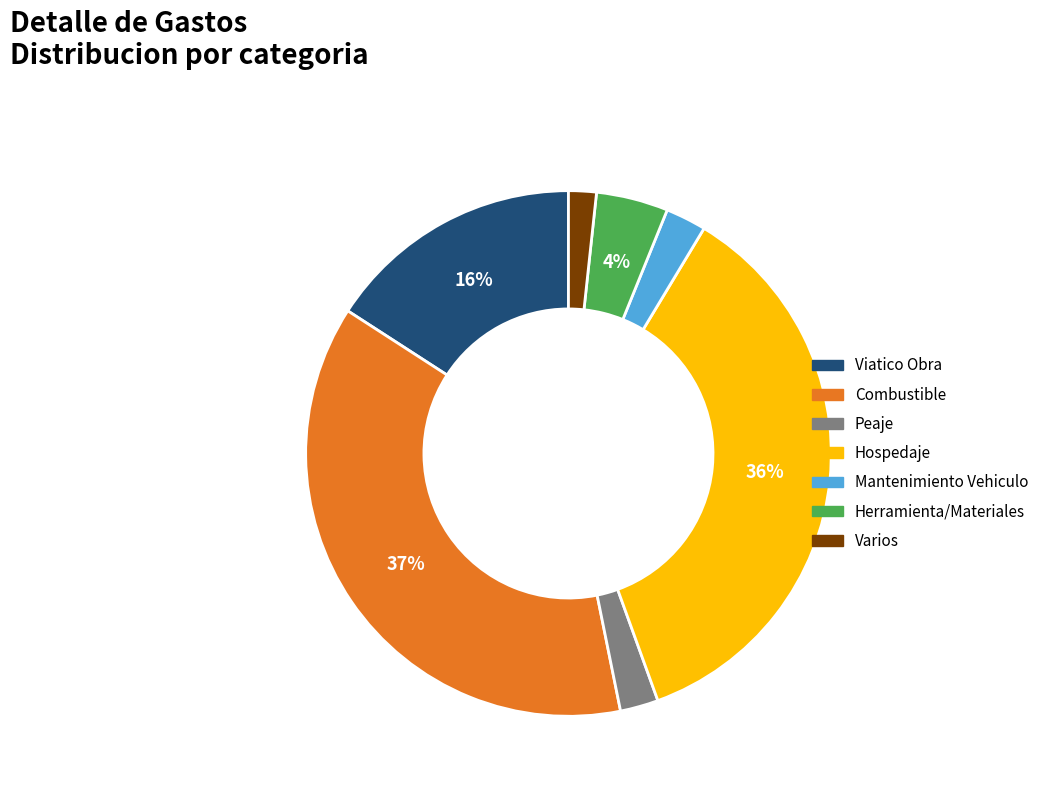

How many segments does this pie chart have?

7